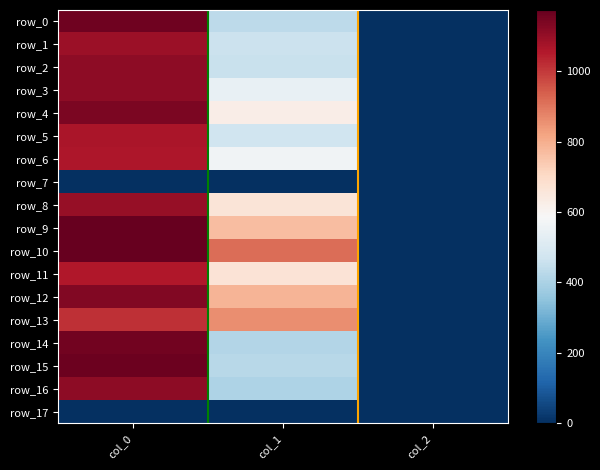

Which category has the lowest value across all series?

col_0